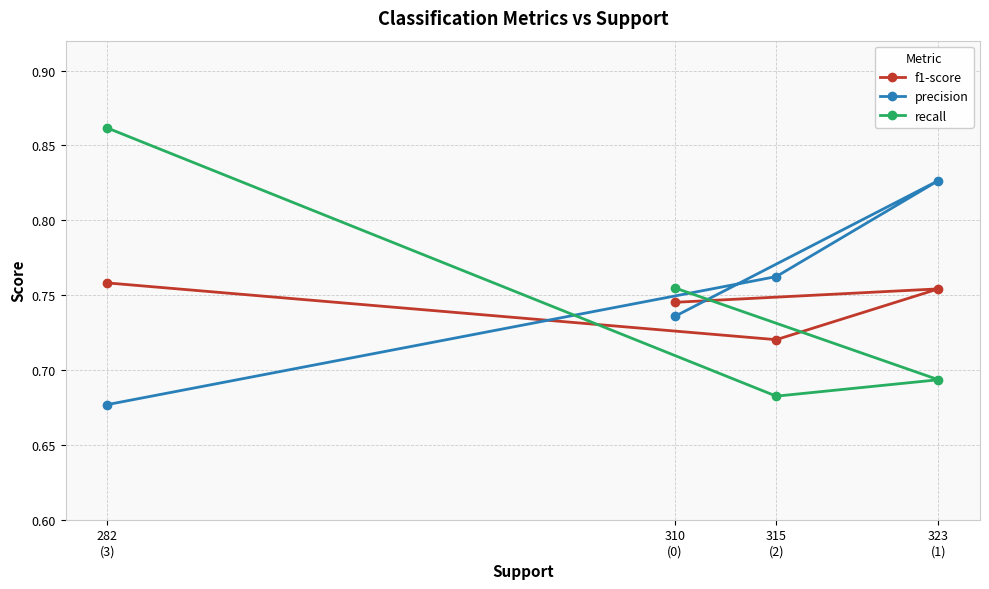

What are all the series names shown in the legend?

f1-score, precision, recall